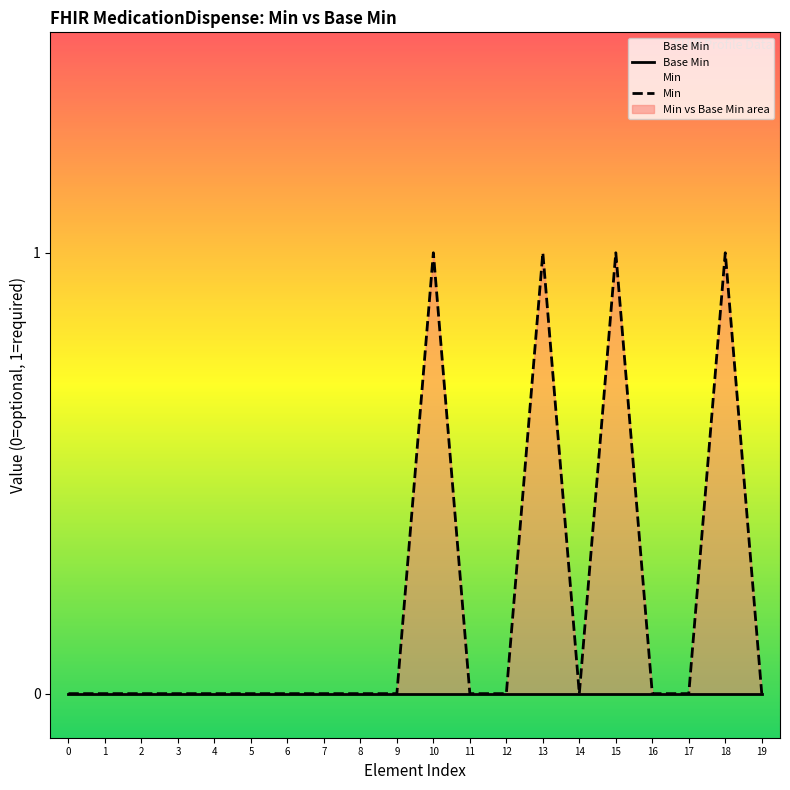

Does the chart display data point markers on the line(s)?

No